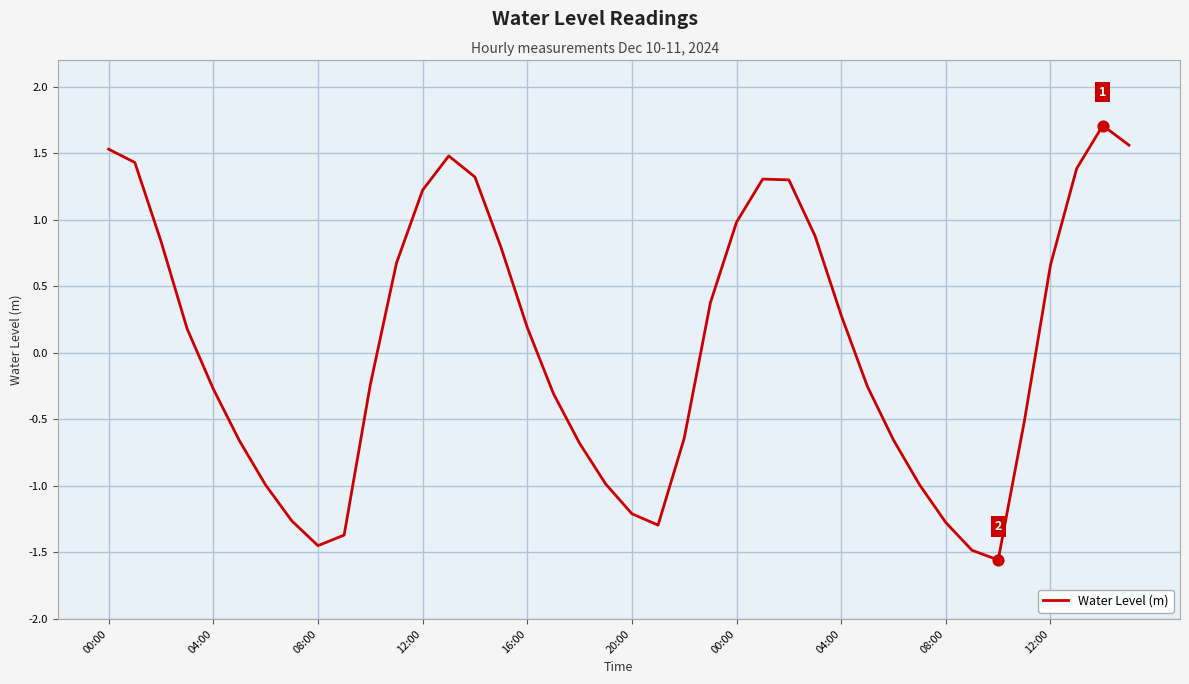

What is the difference between the maximum and minimum values?

3.3